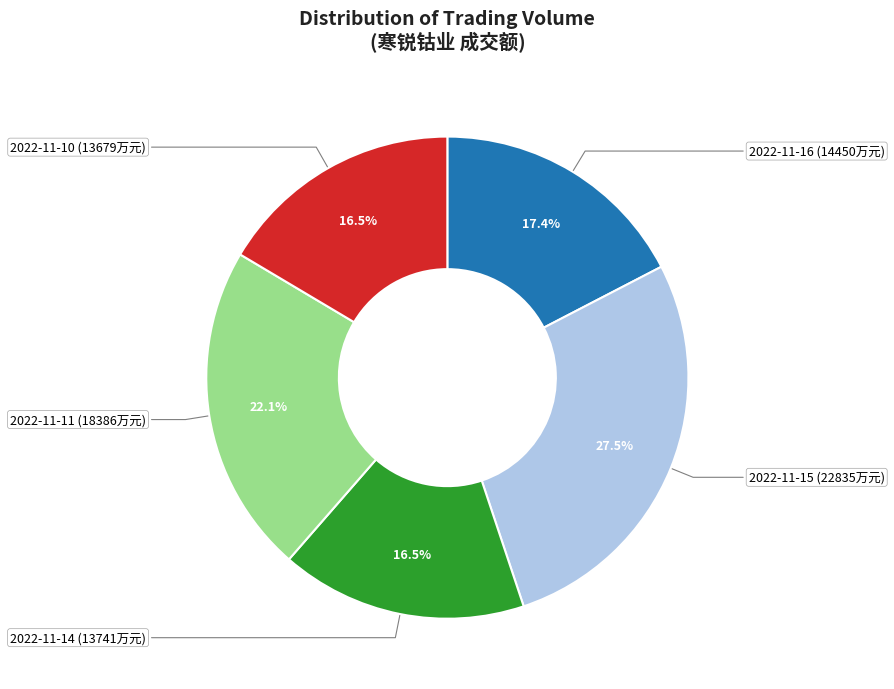

Is there a majority slice in this chart?

No